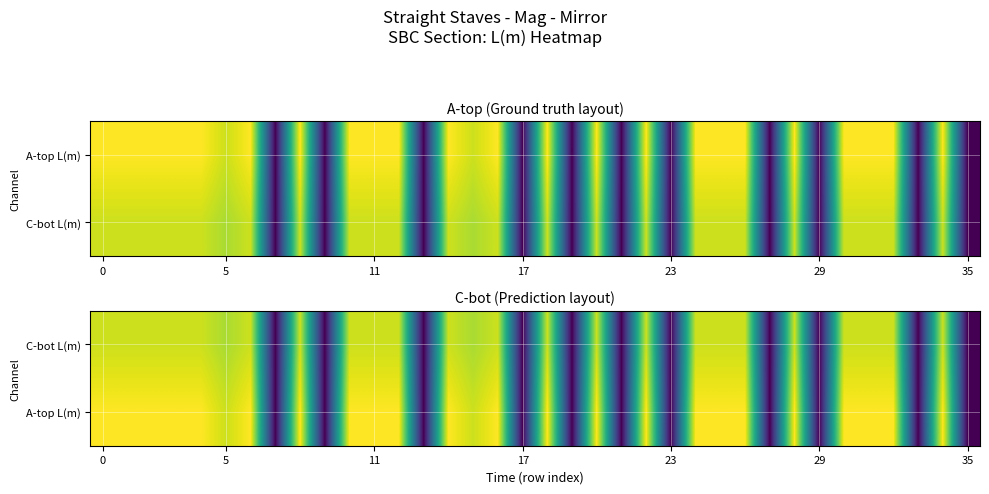

Rank the series by their maximum value, from lowest to highest.

C-bot L(m), A-top L(m)